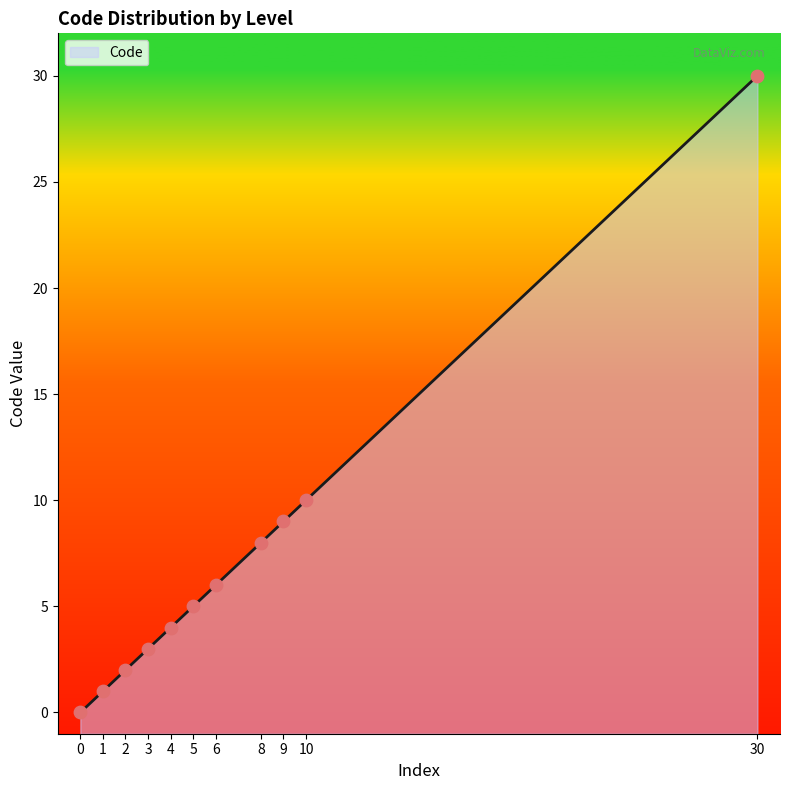

Approximately how many times larger is the value at 10 compared to 5?

2.0